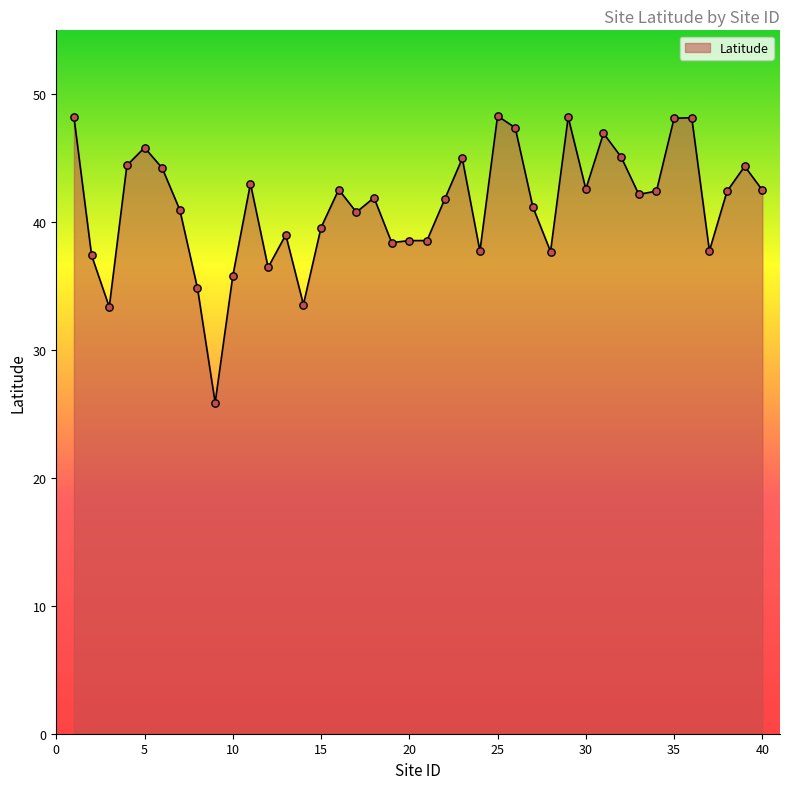

What is the maximum value shown in the chart?

48.3